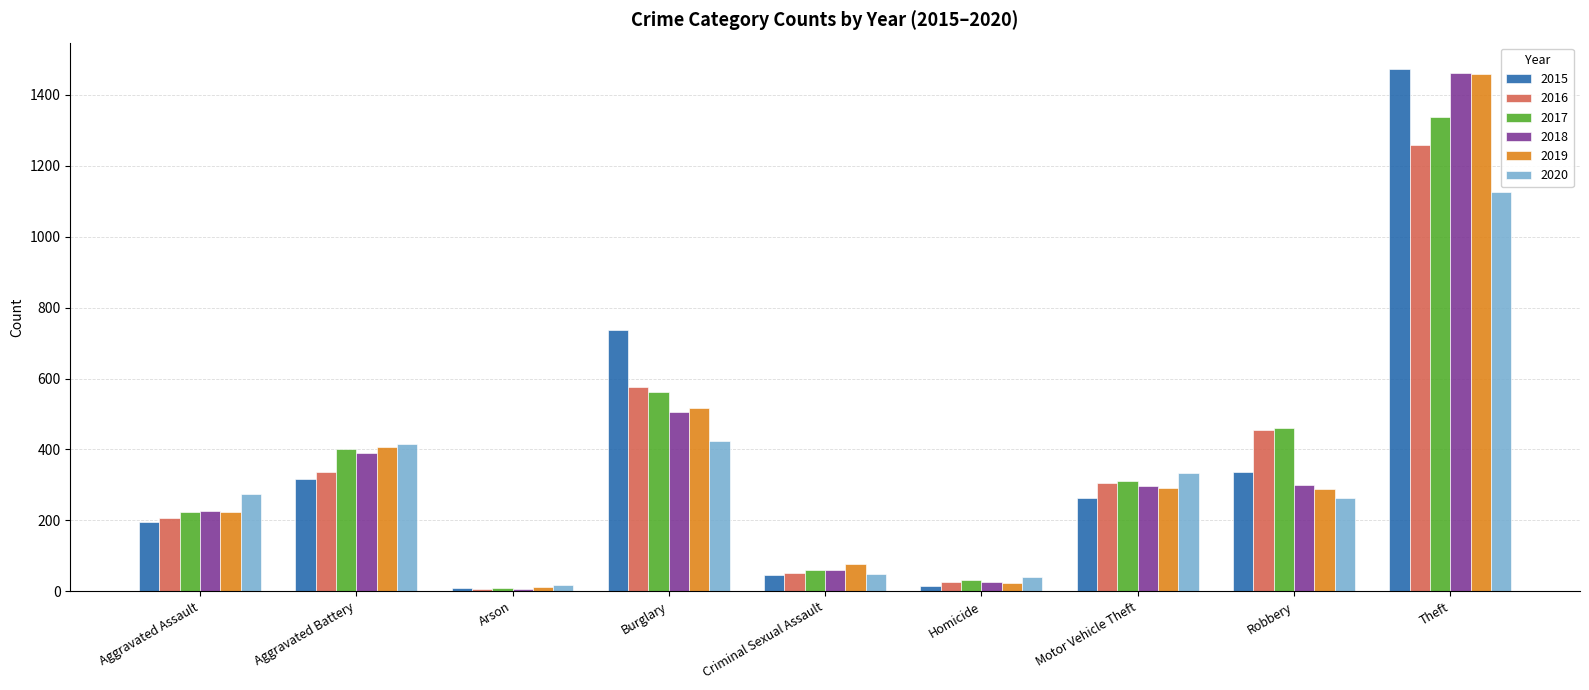

What position from the right is Robbery?

2